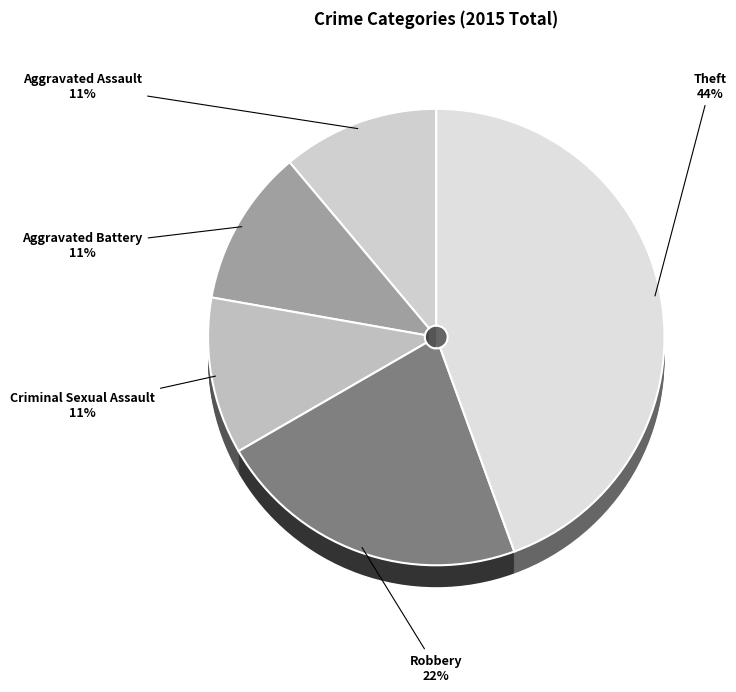

Combined, what portion of the pie is Theft and Aggravated Battery?

55.6%